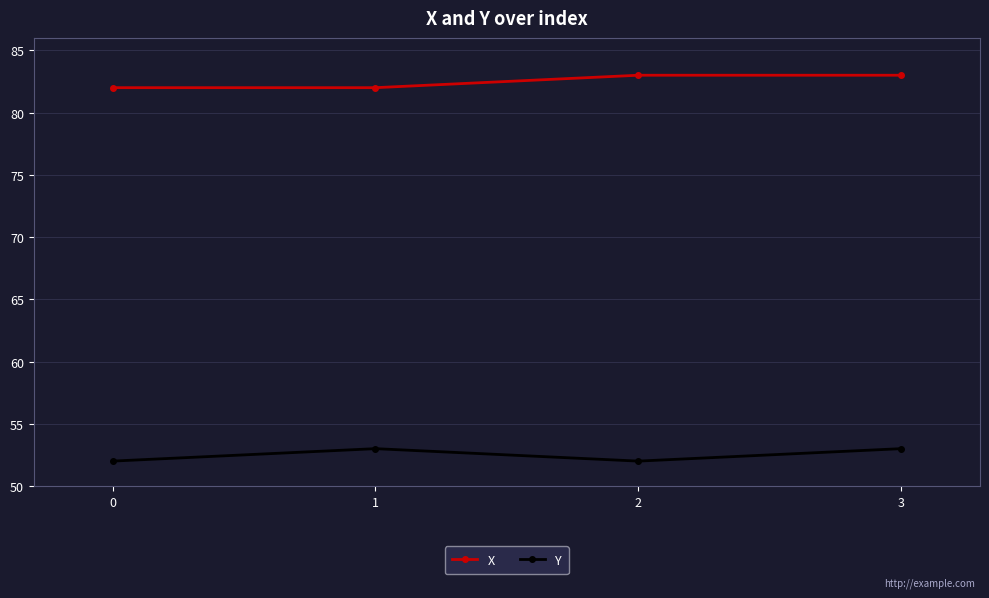

How many categories are shown in the chart?

4